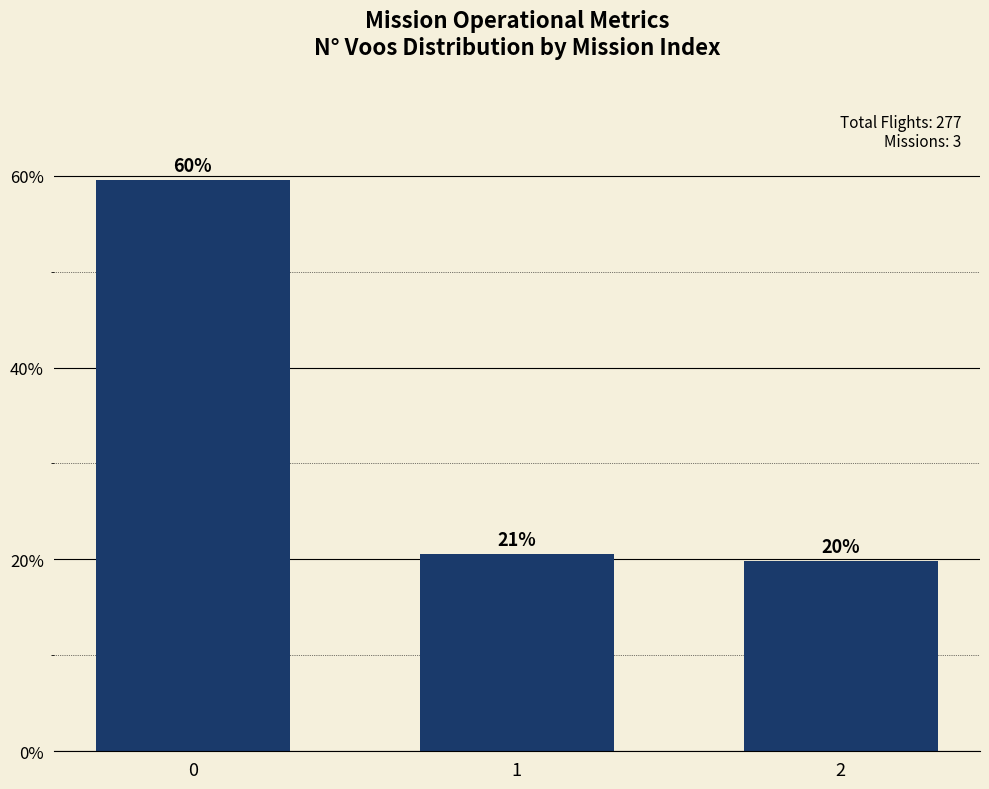

How many bars are there in total?

3